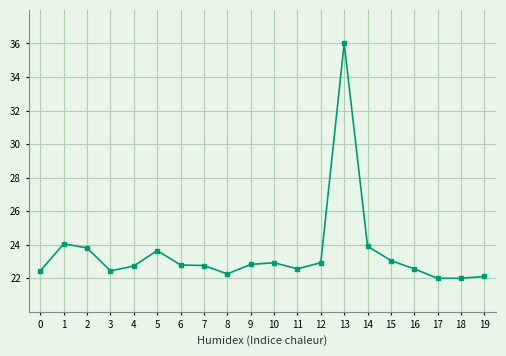

True or false: the data has more than 2 interior local peaks.

True